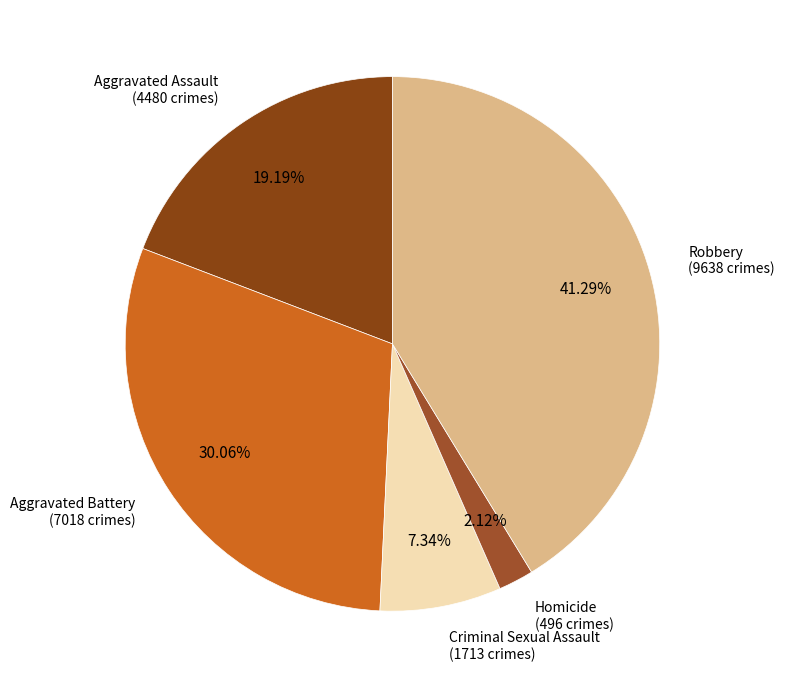

Does Criminal Sexual Assault account for over 50% of the chart?

No